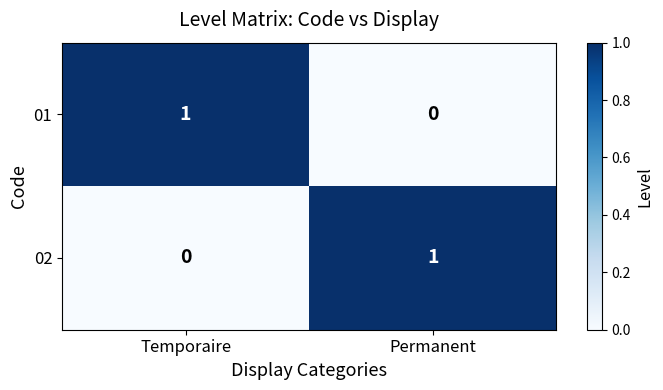

Where is 02 nearest to the value 0?

Temporaire